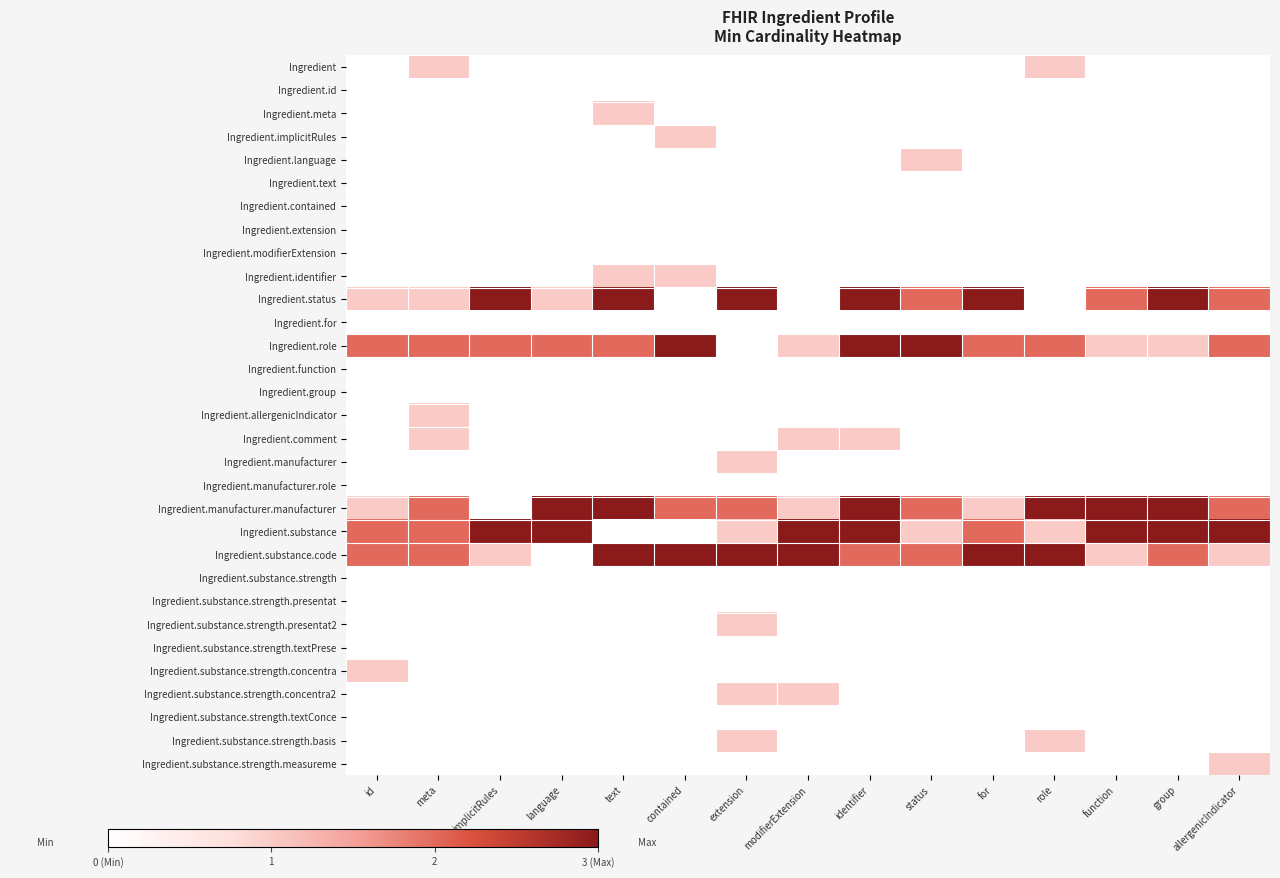

Rank the series at language from lowest to highest value.

Ingredient, Ingredient.id, Ingredient.meta, Ingredient.implicitRules, Ingredient.language, Ingredient.text, Ingredient.contained, Ingredient.extension, Ingredient.modifierExtension, Ingredient.identifier, Ingredient.for, Ingredient.function, Ingredient.group, Ingredient.allergenicIndicator, Ingredient.comment, Ingredient.manufacturer, Ingredient.manufacturer.role, Ingredient.substance.code, Ingredient.substance.strength, Ingredient.substance.strength.presentat, Ingredient.substance.strength.presentat2, Ingredient.substance.strength.textPrese, Ingredient.substance.strength.concentra, Ingredient.substance.strength.concentra2, Ingredient.substance.strength.textConce, Ingredient.substance.strength.basis, Ingredient.substance.strength.measureme, Ingredient.status, Ingredient.role, Ingredient.manufacturer.manufacturer, Ingredient.substance